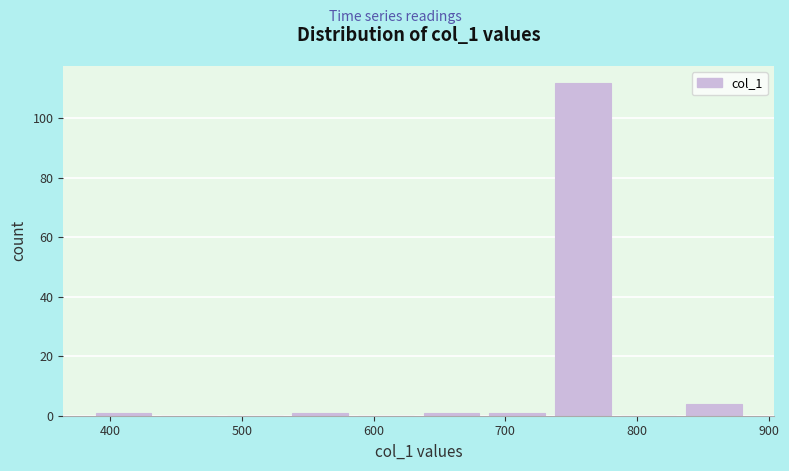

Reading left to right, list every bar in this chart as the range it spans on the x-axis followed by its height. Neither the bar edges nor the heights are printed on the chart, so give them approximately, as read against the axes.

390 to 440: under 2
440 to 490: 0
490 to 540: 0
540 to 590: under 2
590 to 640: 0
640 to 690: under 2
690 to 740: under 2
740 to 790: 112
790 to 840: 0
840 to 890: 4